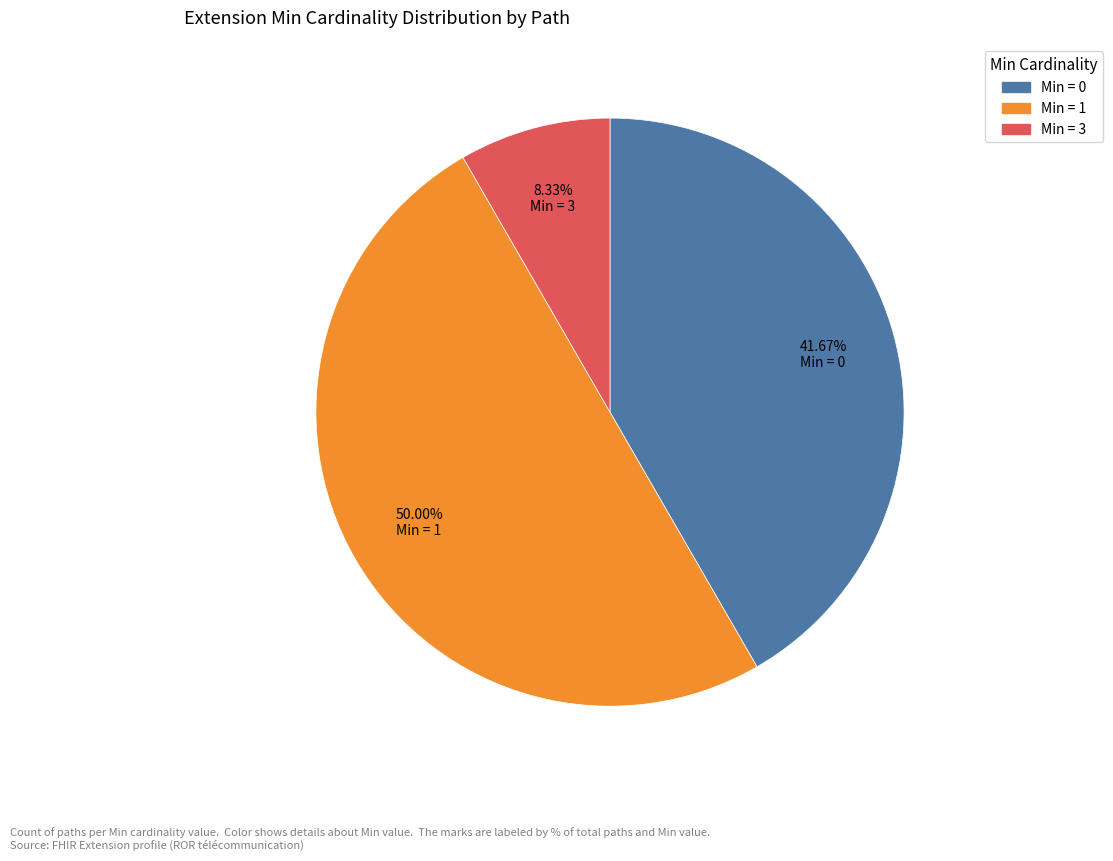

Count the number of slices in the pie.

3